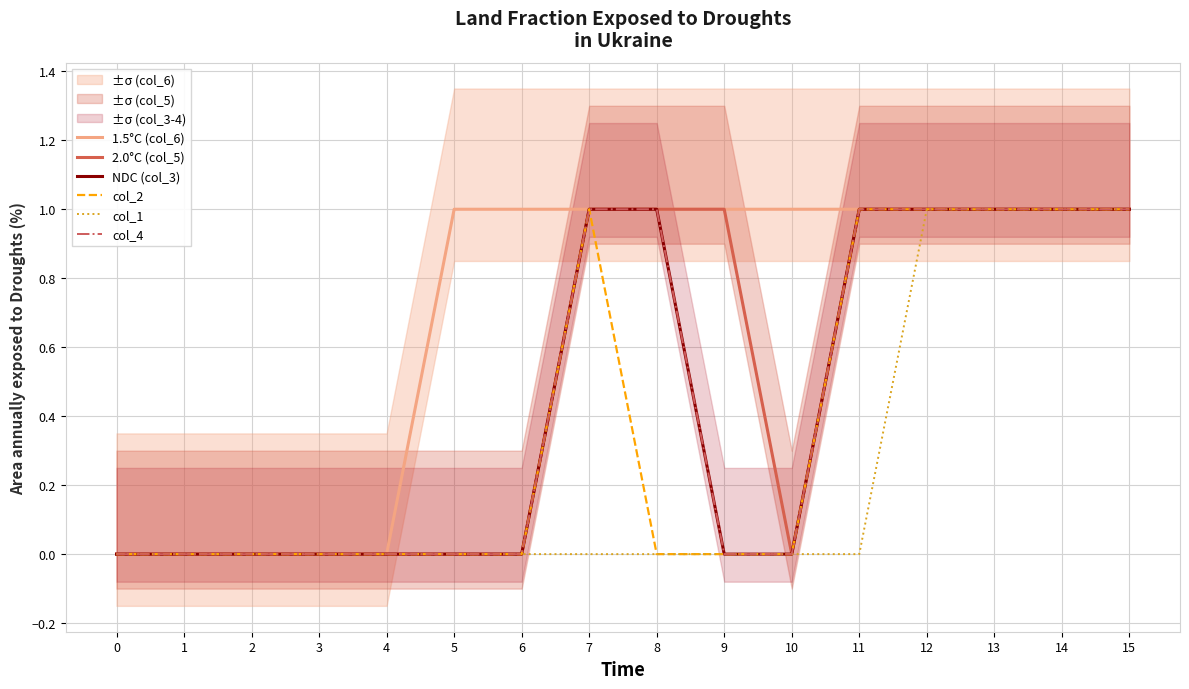

At which label does col_1 reach its peak?

12